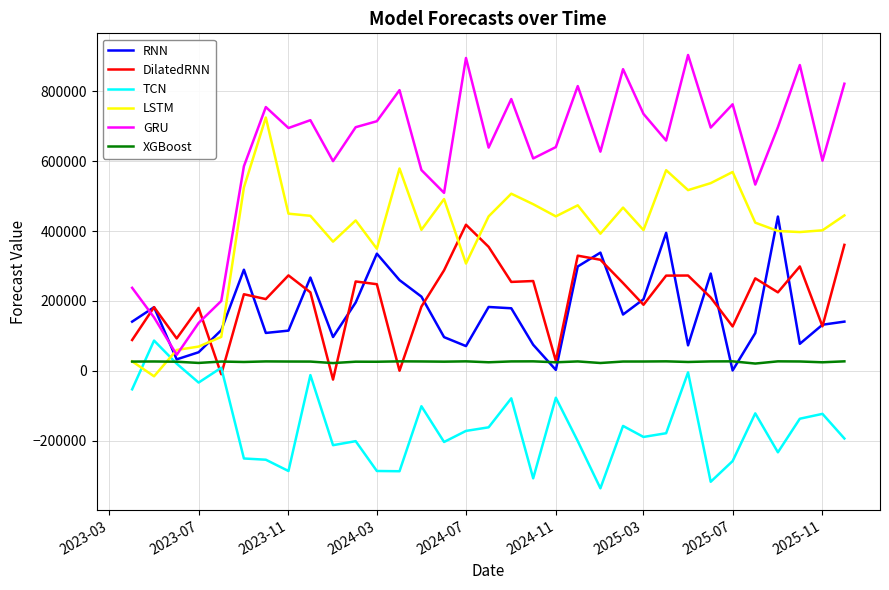

Which series has the largest total across all categories?

GRU